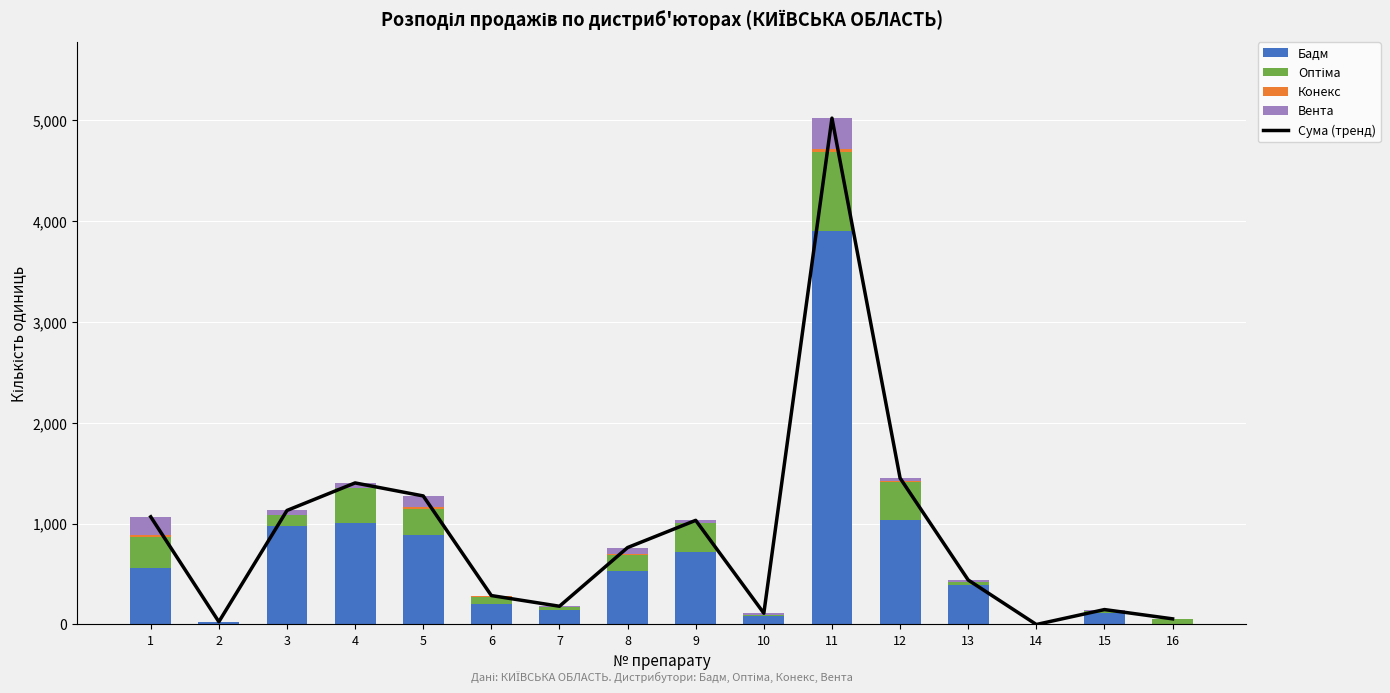

Reading left to right, what are all the values shown in this chart?

Сума (тренд): 1=1068	2=27	3=1131	4=1404	5=1275	6=287	7=181	8=763	9=1033	10=112	11=5022	12=1452	13=441	14=0	15=148	16=56
Бадм: 1=564	2=25	3=972	4=1004	5=887	6=202	7=141	8=526	9=717	10=86	11=3901	12=1037	13=388	14=0	15=113	16=9
Оптіма: 1=302	2=0	3=110	4=351	5=255	6=74	7=28	8=168	9=290	10=5	11=781	12=375	13=34	14=0	15=16	16=47
Конекс: 1=24	2=0	3=0	4=0	5=25	6=6	7=1	8=2	9=0	10=0	11=29	12=7	13=2	14=0	15=0	16=0
Вента: 1=178	2=2	3=49	4=49	5=108	6=5	7=11	8=67	9=26	10=21	11=311	12=33	13=17	14=0	15=19	16=0